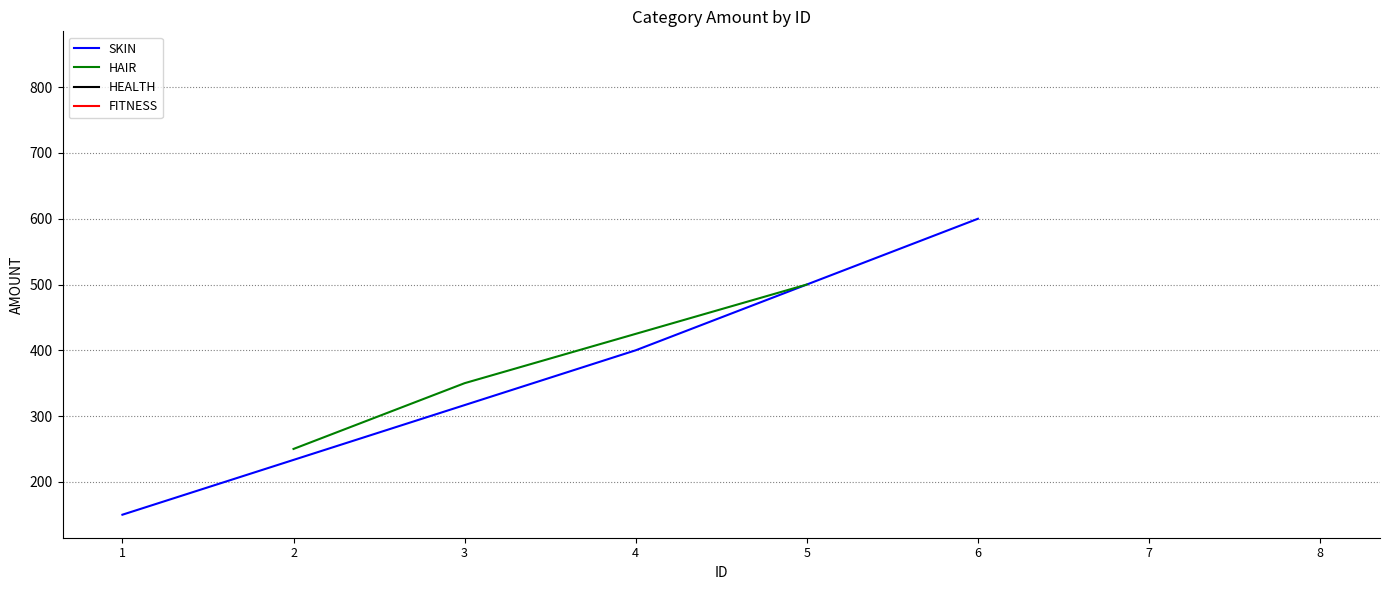

List the labels in order of SKIN value, largest first.

6, 4, 1